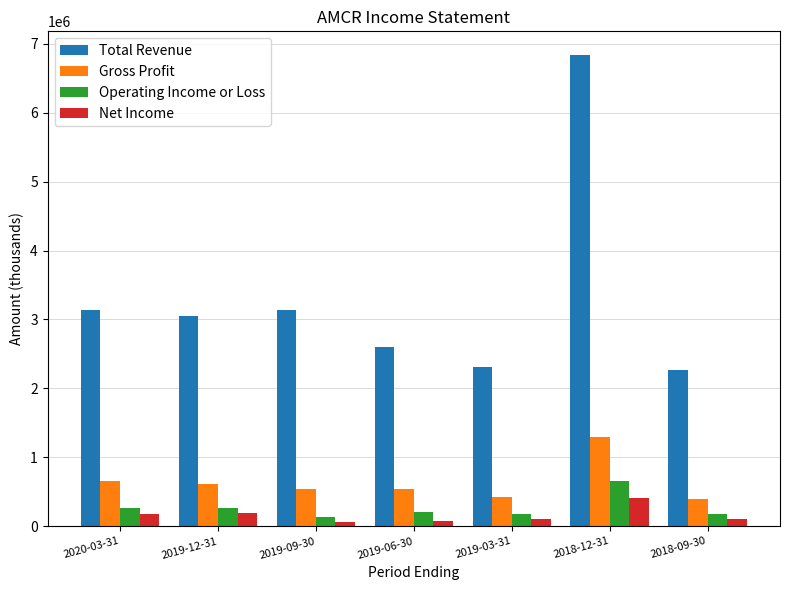

What is the highest value of the Gross Profit series?

1302200